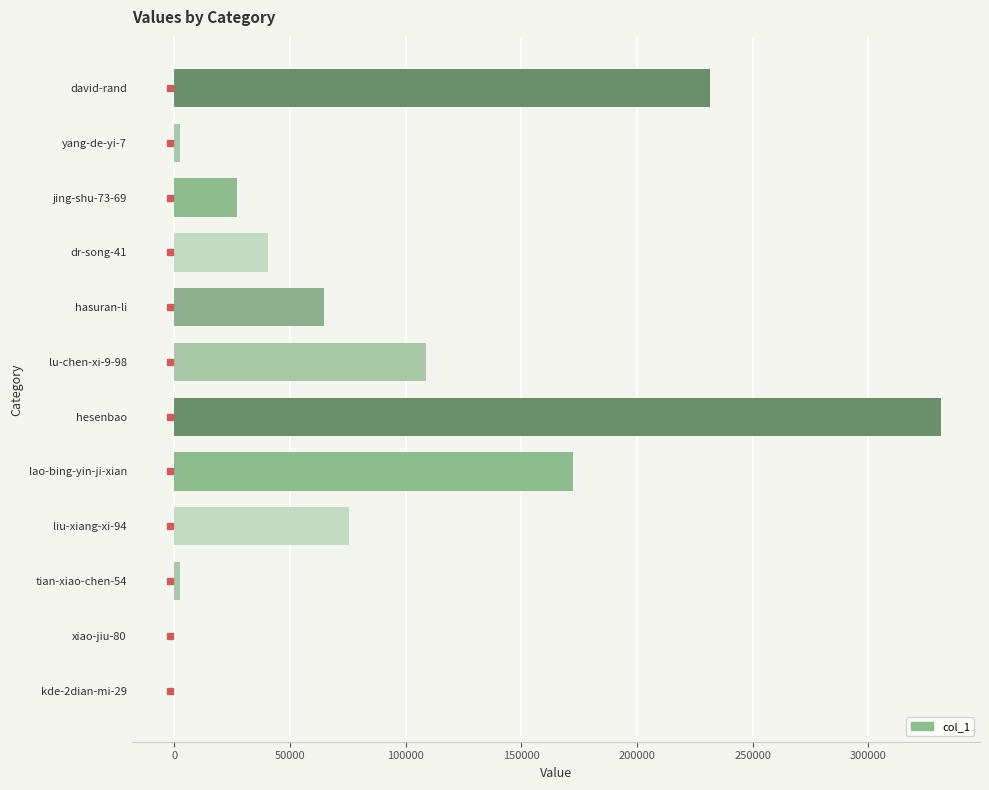

At which label is the value closest to 165774?

lao-bing-yin-ji-xian